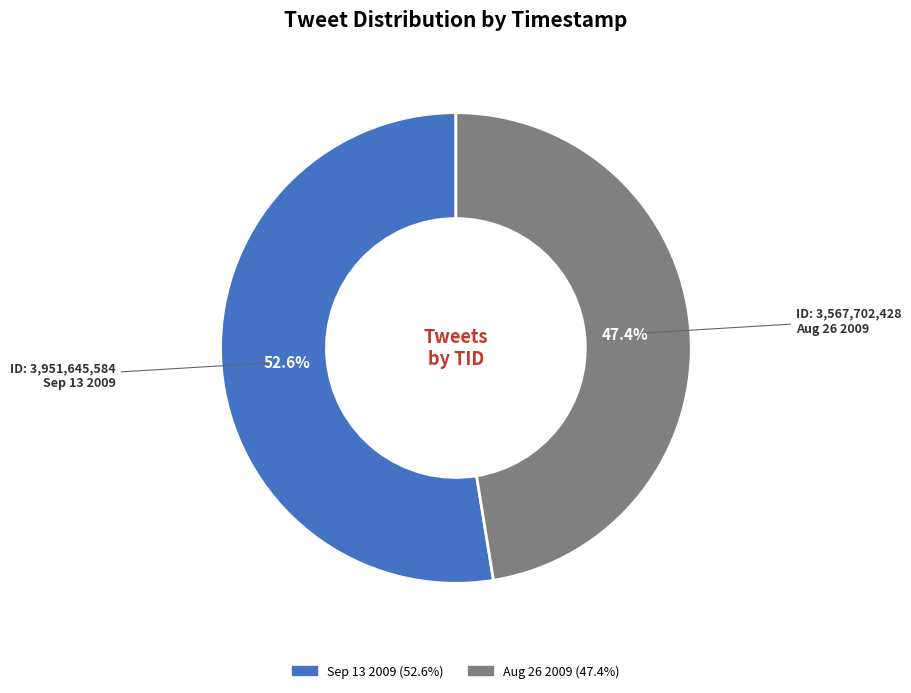

Is there a majority slice in this chart?

Yes